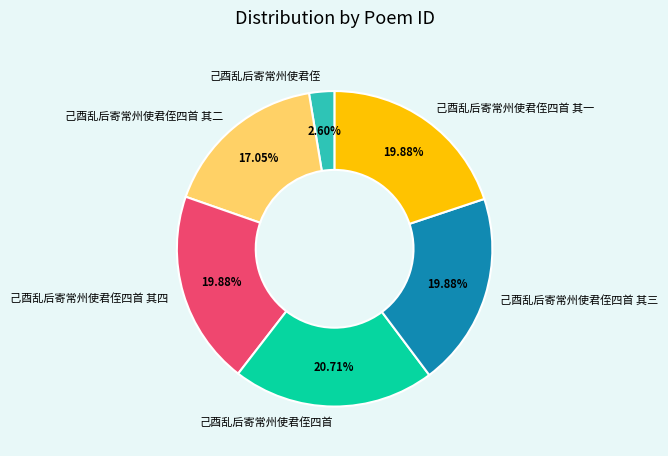

Is the sum of 己酉乱后寄常州使君侄四首 其二 and 己酉乱后寄常州使君侄四首 其一 greater than half?

No